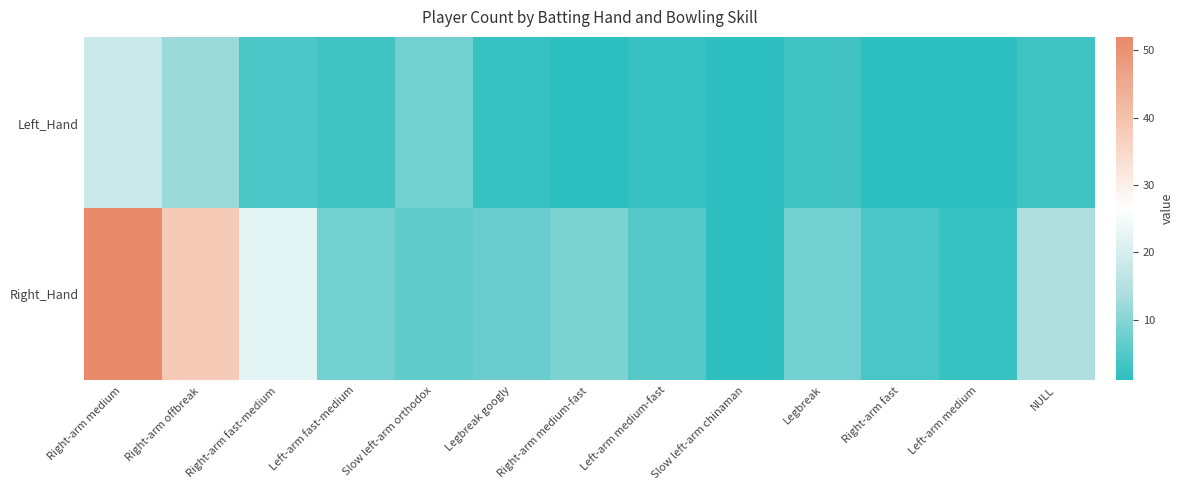

Reading left to right, extract all data points from this chart.

Left_Hand: Right-arm medium=18	Right-arm offbreak=12	Right-arm fast-medium=4	Left-arm fast-medium=3	Slow left-arm orthodox=8	Legbreak googly=2	Right-arm medium-fast=1	Left-arm medium-fast=2	Slow left-arm chinaman=1	Legbreak=3	Right-arm fast=1	Left-arm medium=1	NULL=3
Right_Hand: Right-arm medium=52	Right-arm offbreak=38	Right-arm fast-medium=22	Left-arm fast-medium=8	Slow left-arm orthodox=6	Legbreak googly=7	Right-arm medium-fast=9	Left-arm medium-fast=5	Slow left-arm chinaman=1	Legbreak=8	Right-arm fast=4	Left-arm medium=2	NULL=14